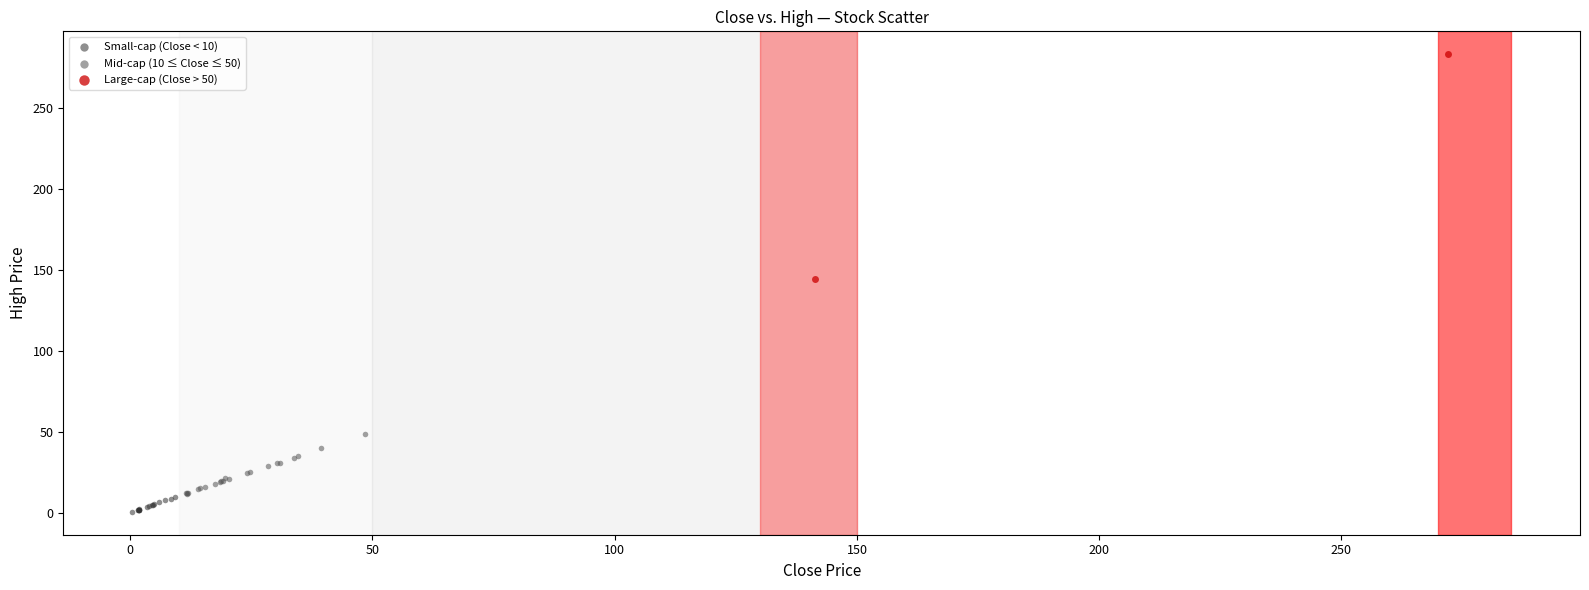

Which series reaches the maximum Y coordinate?

Large-cap (Close > 50)